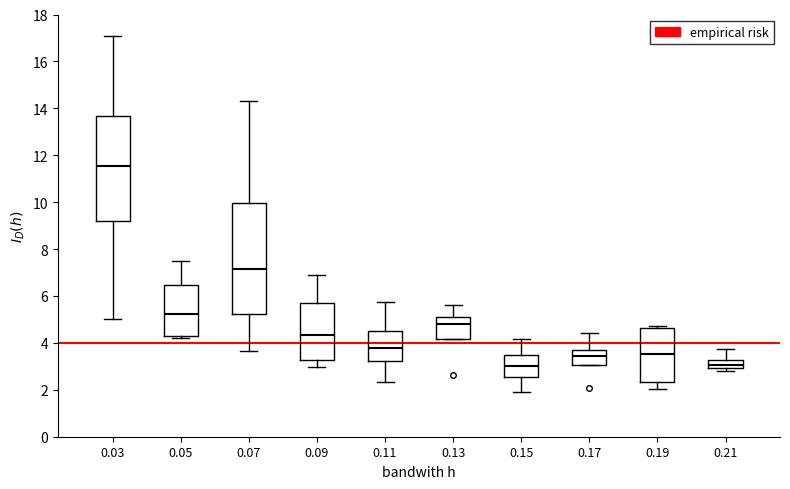

Reading left to right, transcribe this box plot: for each box, give where its median line is, the range the box spans, and where its two whiskers end, as read against the y-axis. The values are not printed on the chart, so give them approximately, as read against the axis.

0.03: median 11.6, box 9.2 to 13.6, whiskers 5.0 to 17.0
0.05: median 5.2, box 4.2 to 6.4, whiskers 4.2 to 7.4
0.07: median 7.2, box 5.2 to 10.0, whiskers 3.6 to 14.4
0.09: median 4.4, box 3.2 to 5.6, whiskers 3.0 to 7.0
0.11: median 3.8, box 3.2 to 4.4, whiskers 2.4 to 5.8
0.13: median 4.8, box 4.2 to 5.2, whiskers 4.2 to 5.6
0.15: median 3.0, box 2.6 to 3.4, whiskers 1.8 to 4.2
0.17: median 3.4, box 3.0 to 3.8, whiskers 3.0 to 4.4
0.19: median 3.6, box 2.4 to 4.6, whiskers 2.0 to 4.8
0.21: median 3.0 (just above the box's lower edge), box 3.0 to 3.2, whiskers 2.8 to 3.8